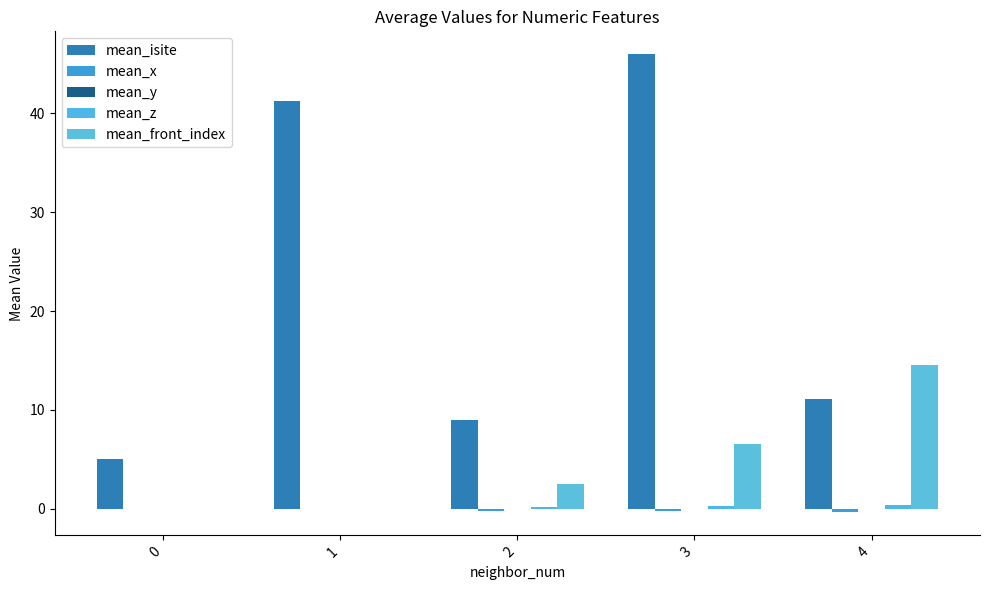

Between 0 and 2, which series saw the biggest shift?

mean_isite